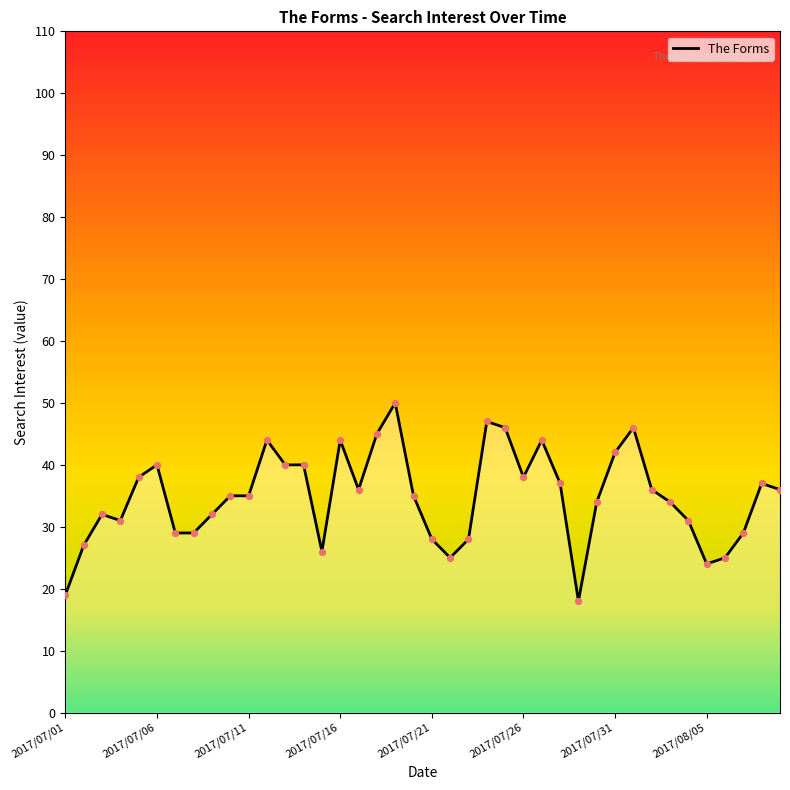

What is the minimum value shown in the chart?

18